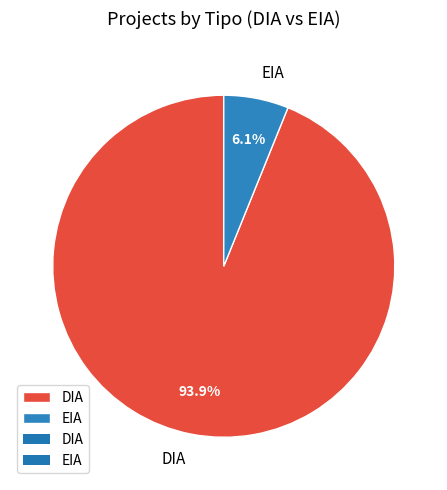

Which slice is the largest?

DIA